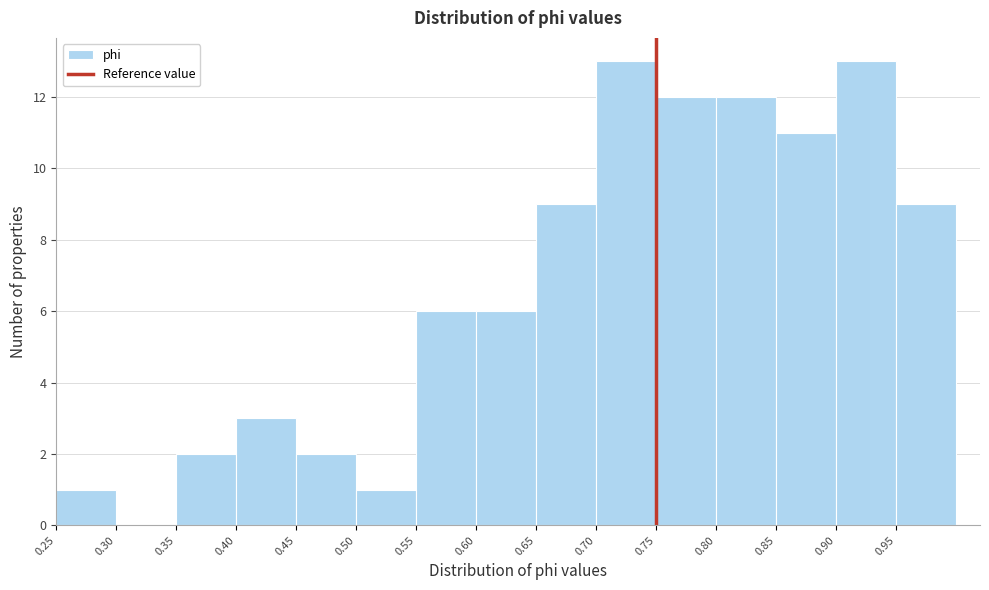

Reading left to right, transcribe this chart: for each bar, give the range it covers on the x-axis and its height. The values are not printed on the chart, so give them approximately, as read against the axis.

0.25 to 0.30: 1
0.30 to 0.35: 0
0.35 to 0.40: 2
0.40 to 0.45: 3
0.45 to 0.50: 2
0.50 to 0.55: 1
0.55 to 0.60: 6
0.60 to 0.65: 6
0.65 to 0.70: 9
0.70 to 0.75: 13
0.75 to 0.80: 12
0.80 to 0.85: 12
0.85 to 0.90: 11
0.90 to 0.95: 13
0.95 to 1.00: 9